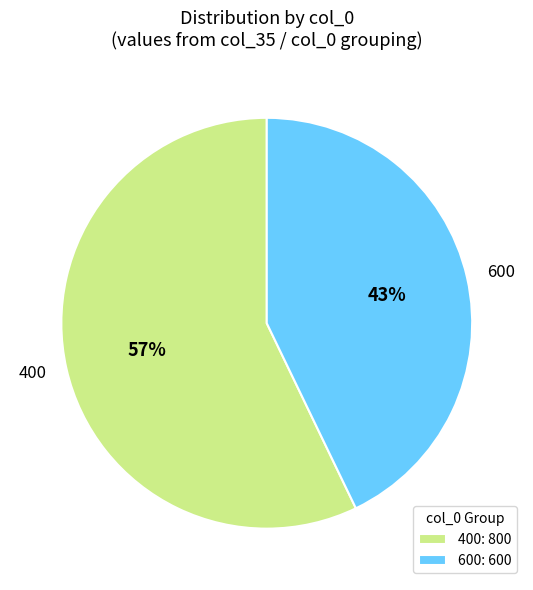

Is 400 the majority of the pie?

Yes